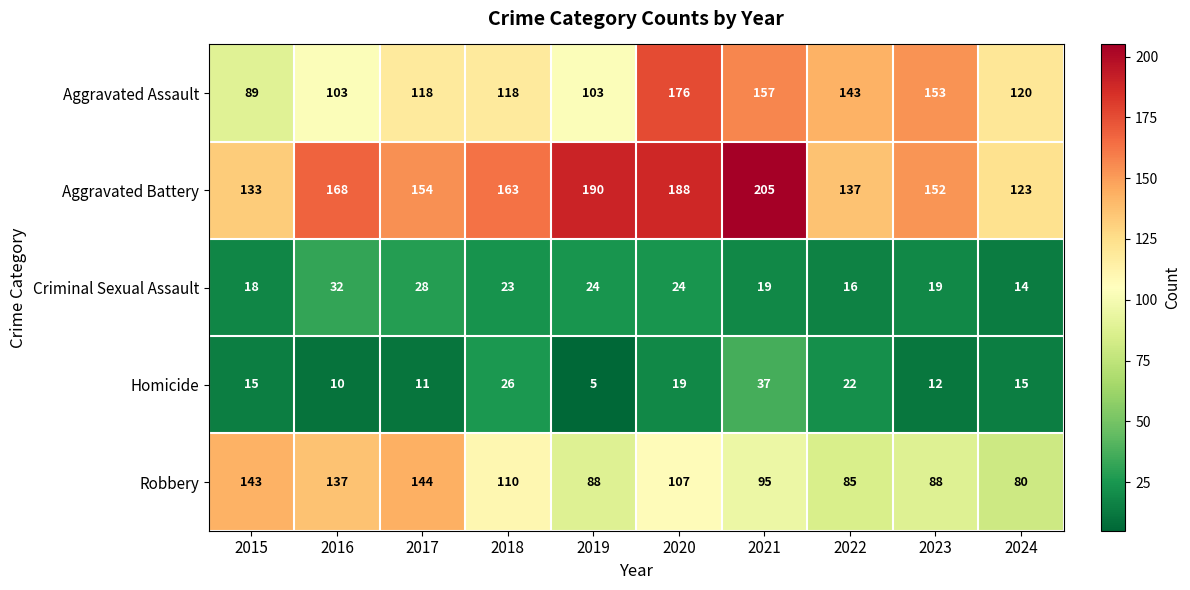

At 2018, list the series in order from smallest to largest.

Criminal Sexual Assault, Homicide, Robbery, Aggravated Assault, Aggravated Battery